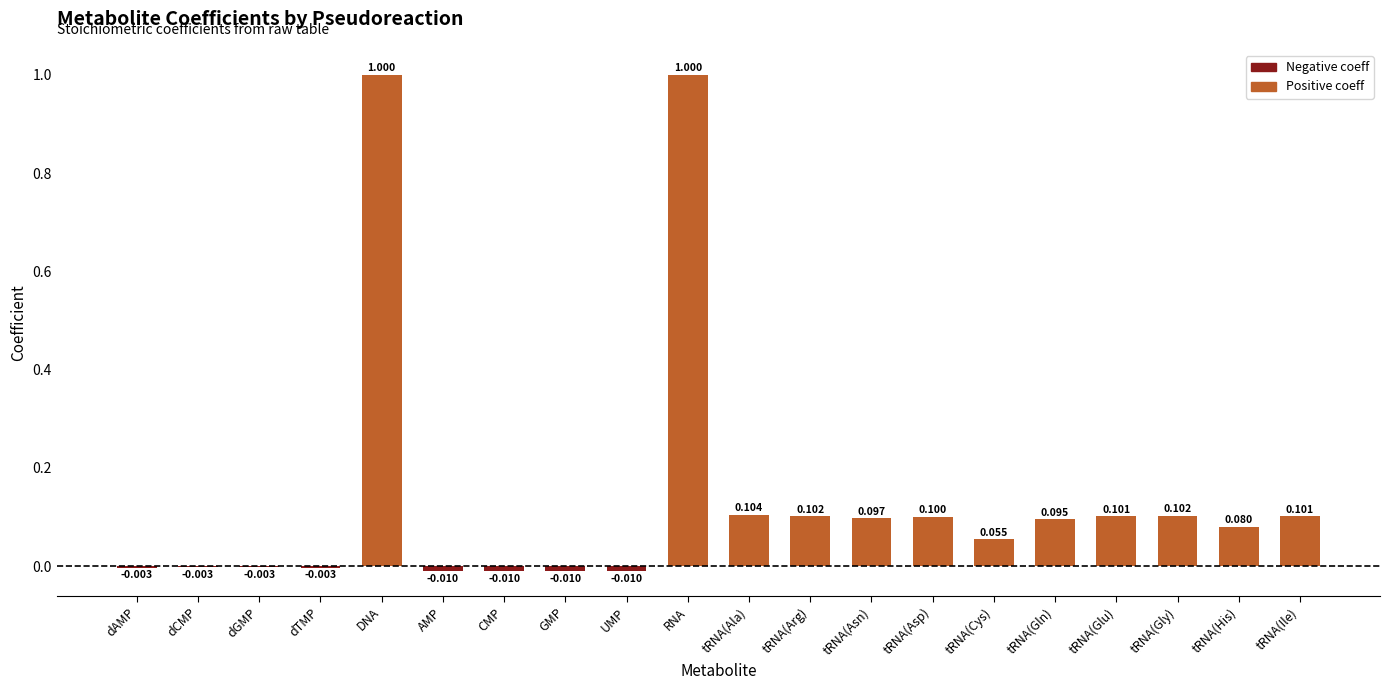

The value at DNA is 1.7. True or false?

False